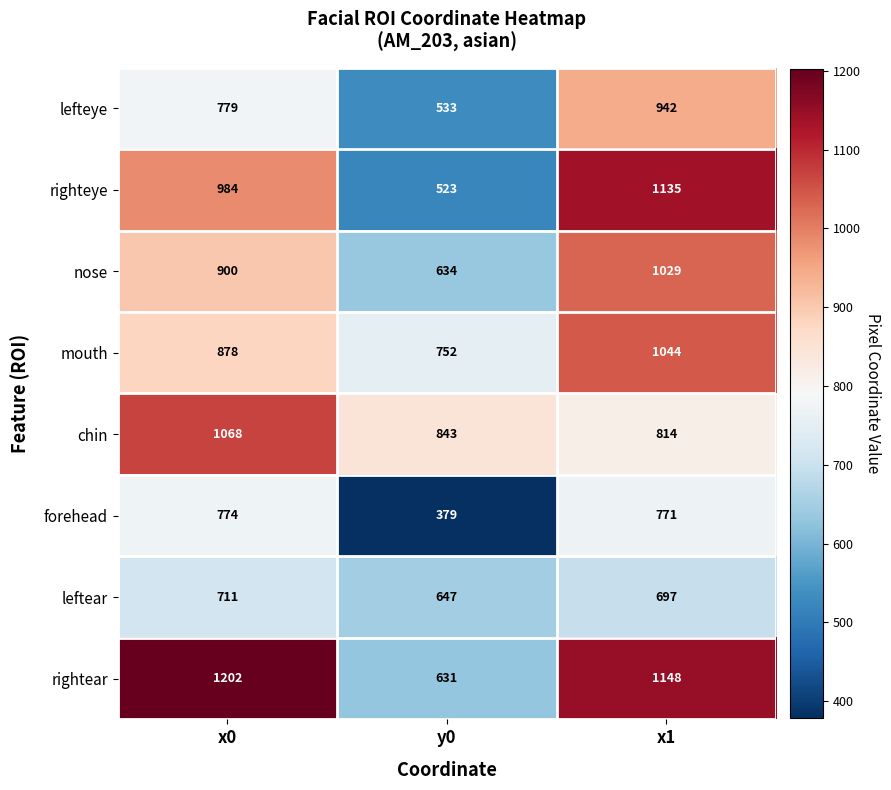

The value of chin at y0 is 843. True or false?

True